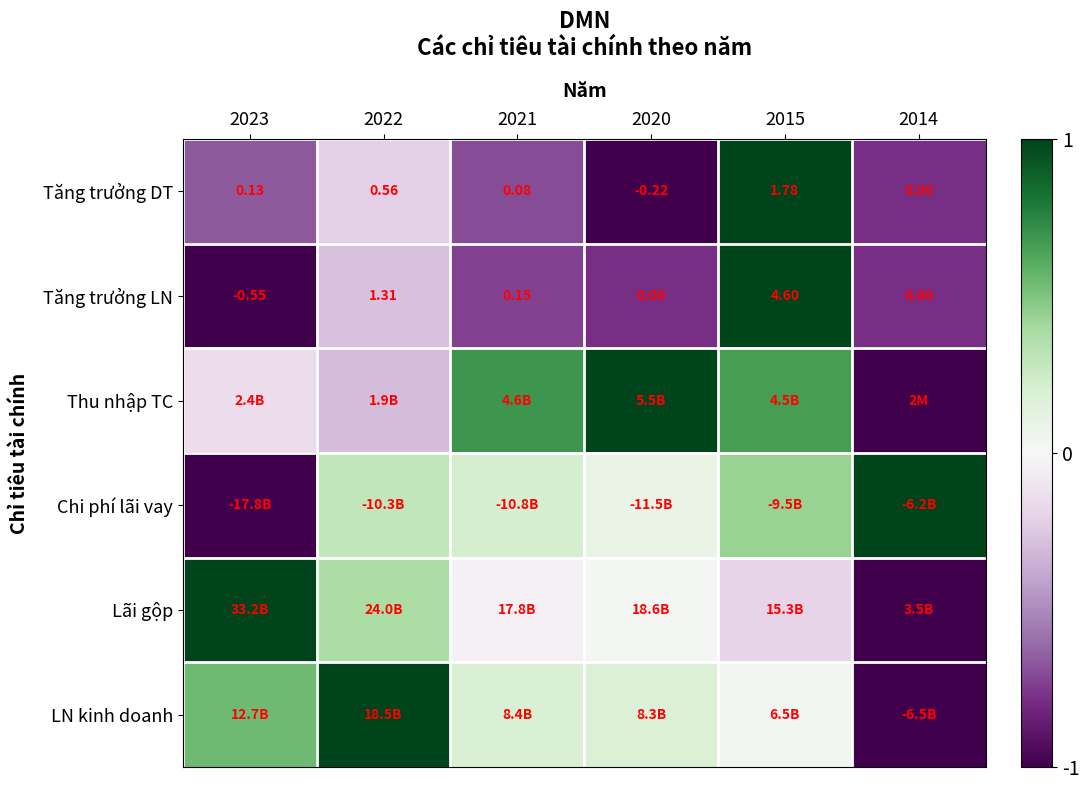

How many negative values does the Tăng trưởng LN series have?

1